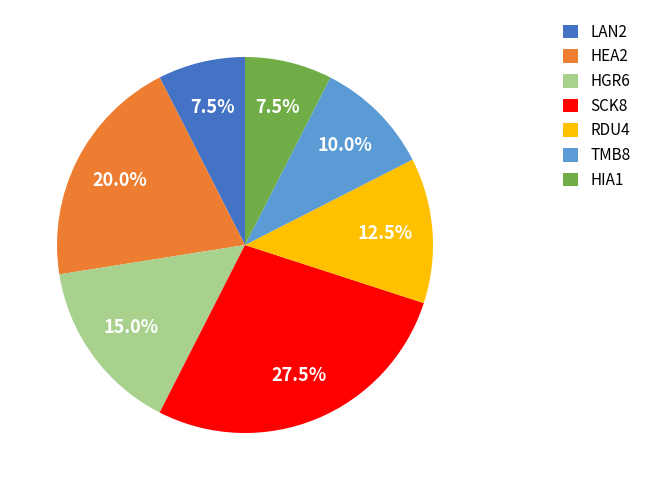

Is there a majority slice in this chart?

No